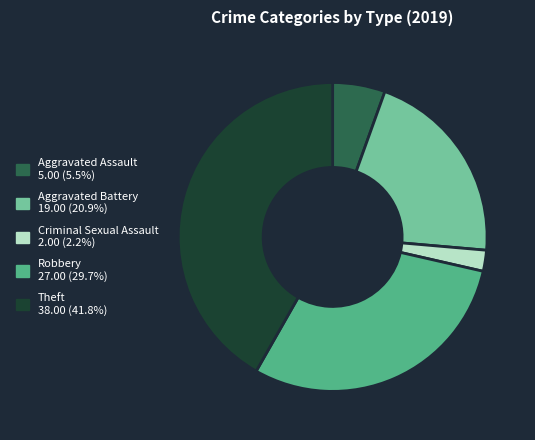

Is there any slice that represents more than half of the pie?

No